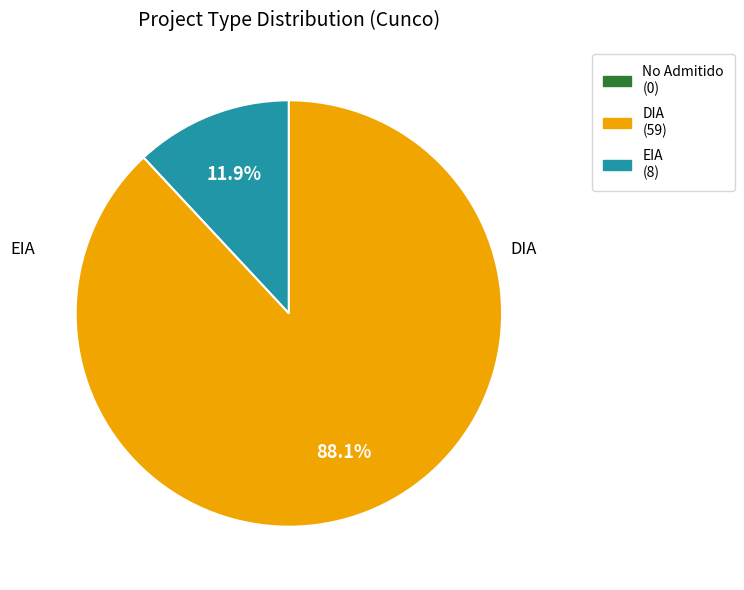

Is there any slice that represents more than half of the pie?

Yes